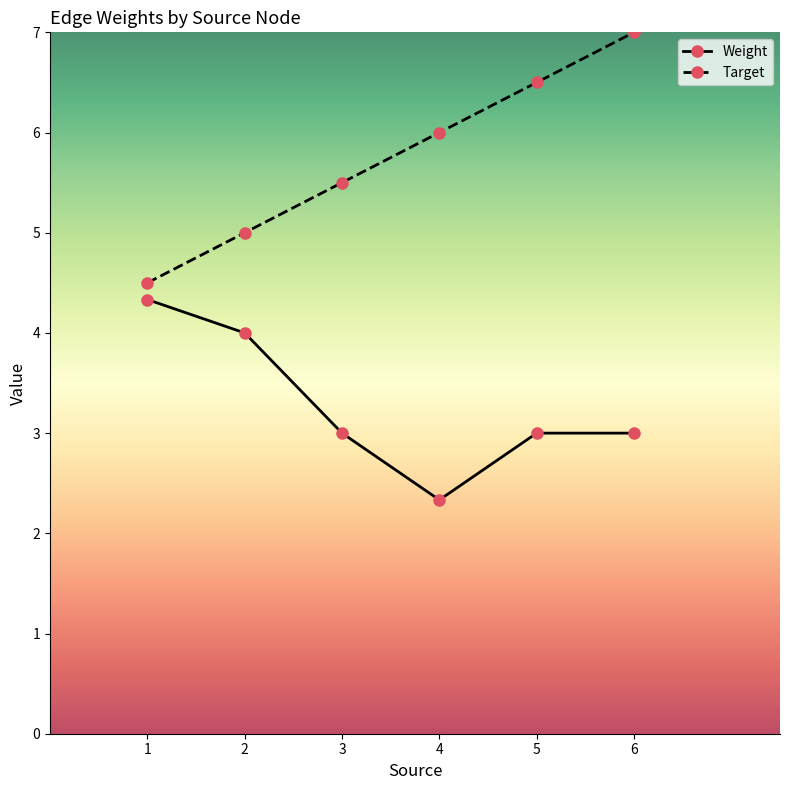

Which series has the widest spread of values?

Target